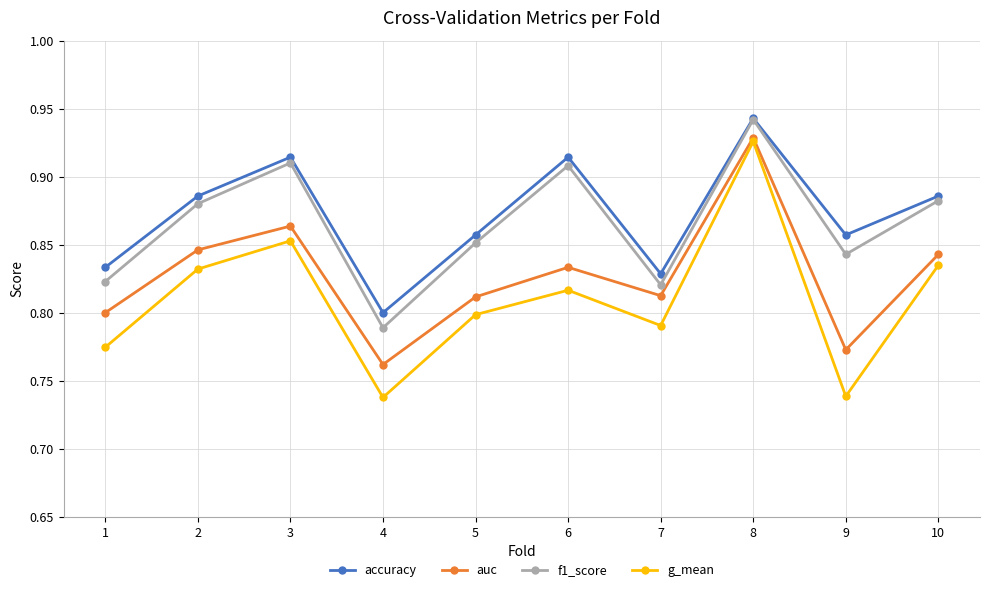

The g_mean series shows 0.8 at 1. True or false?

True